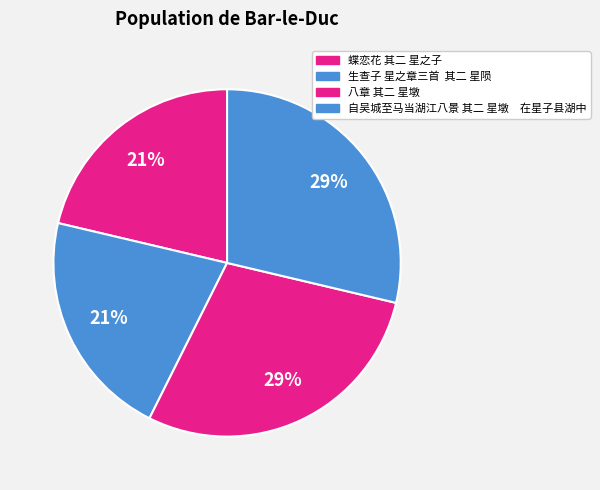

Rank the categories by value from highest to lowest.

自吴城至马当湖江八景 其二 星墩　在星子县湖中, 八章 其二 星墩, 蝶恋花 其二 星之子, 生查子 星之章三首  其二 星陨